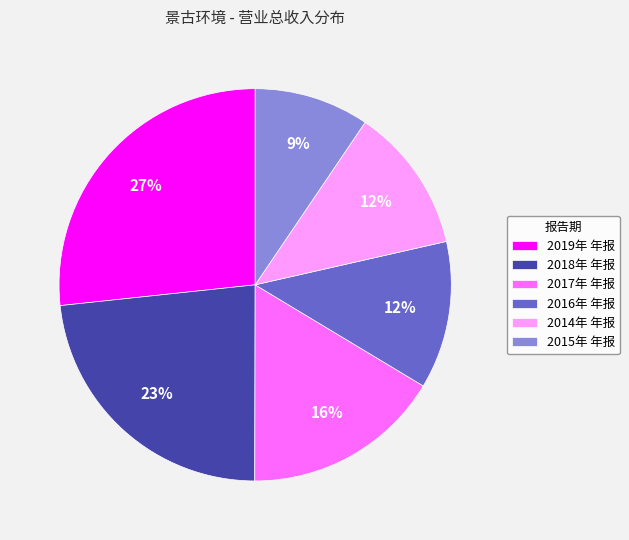

To the nearest percent, what is the difference between the 2019年 年报 and 2014年 年报 slice percentages?

15%